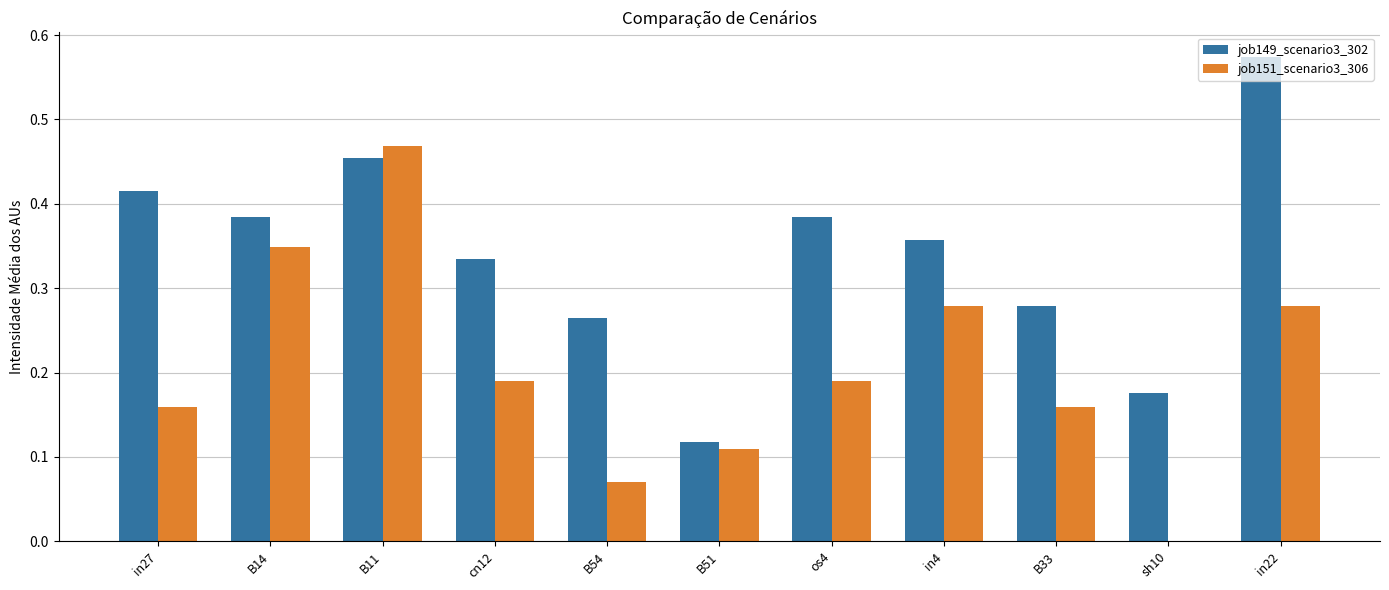

Where is job149_scenario3_302 nearest to the value 0?

B51